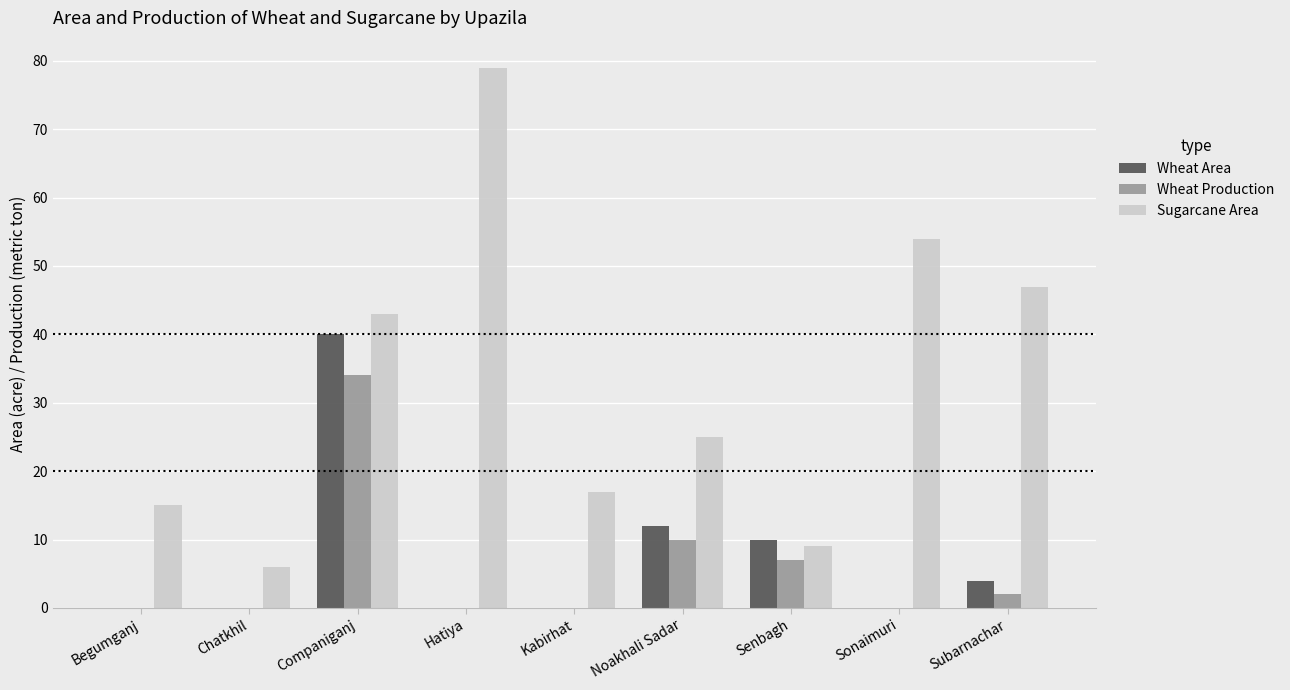

How many distinct data groups are displayed?

3